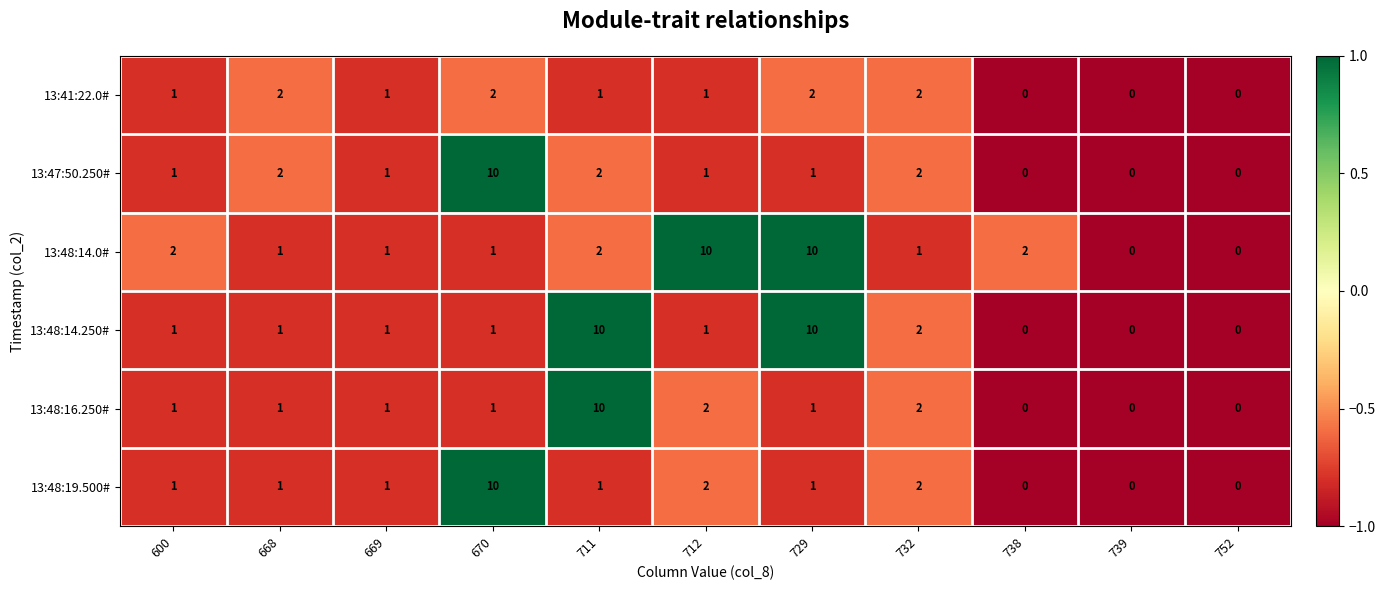

What is the average value of the 13:48:14.0# series?

3